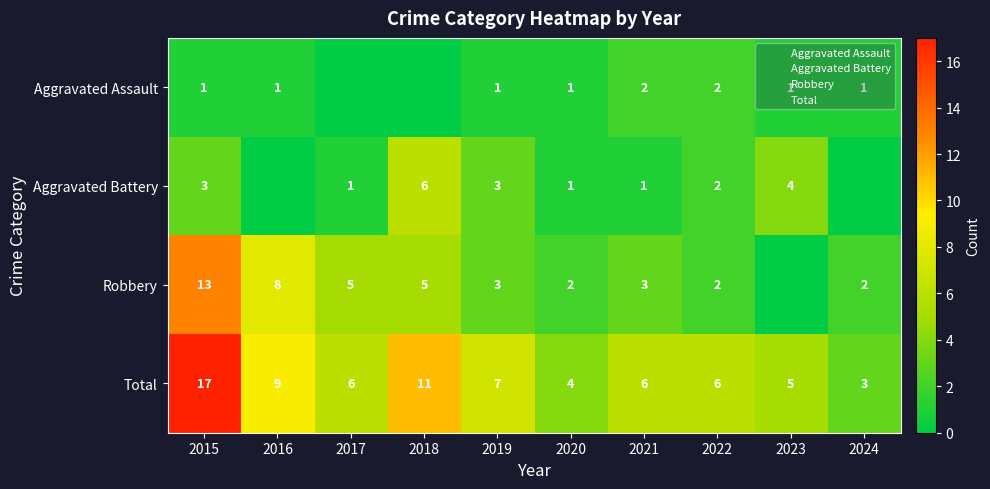

What is the average value of the Aggravated Battery series?

2